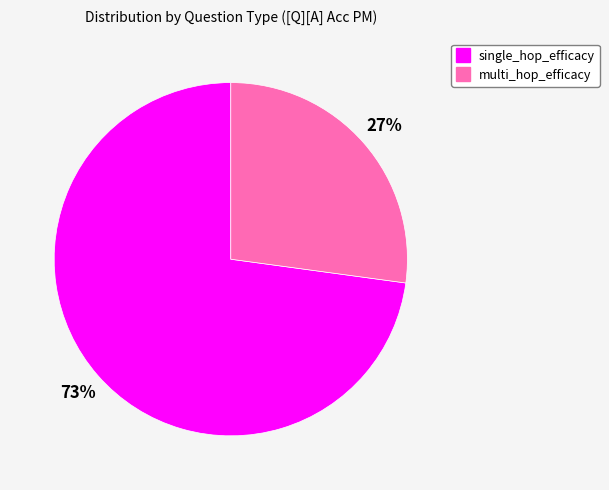

What is the smallest slice in the pie chart?

multi_hop_efficacy